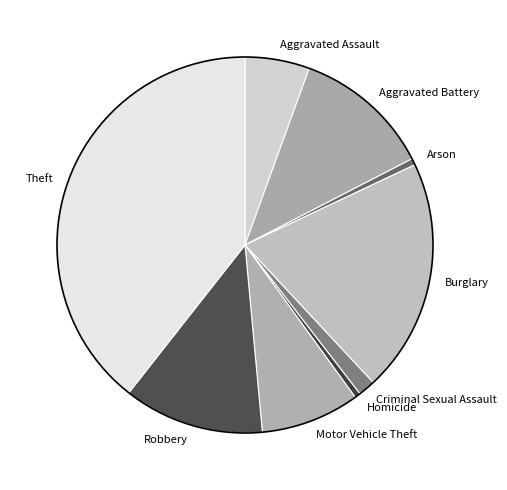

Approximately how many times larger is the value at Burglary compared to Aggravated Assault?

3.6